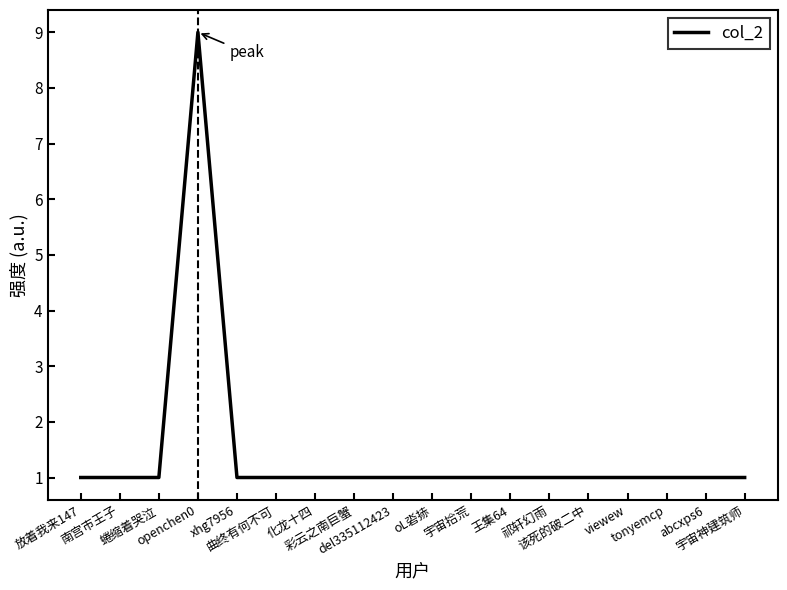

Does the chart have visible grid lines?

No